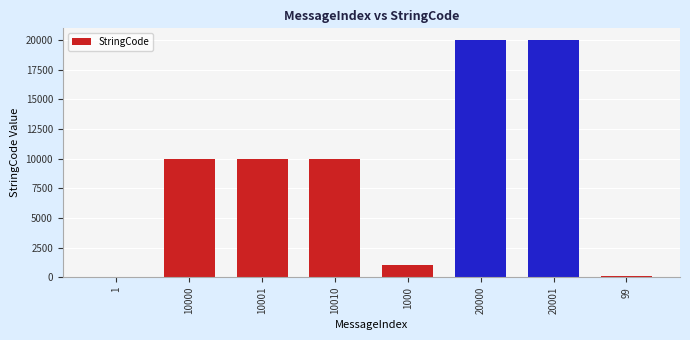

What is the change in value from 10010 to 20001?

+9991